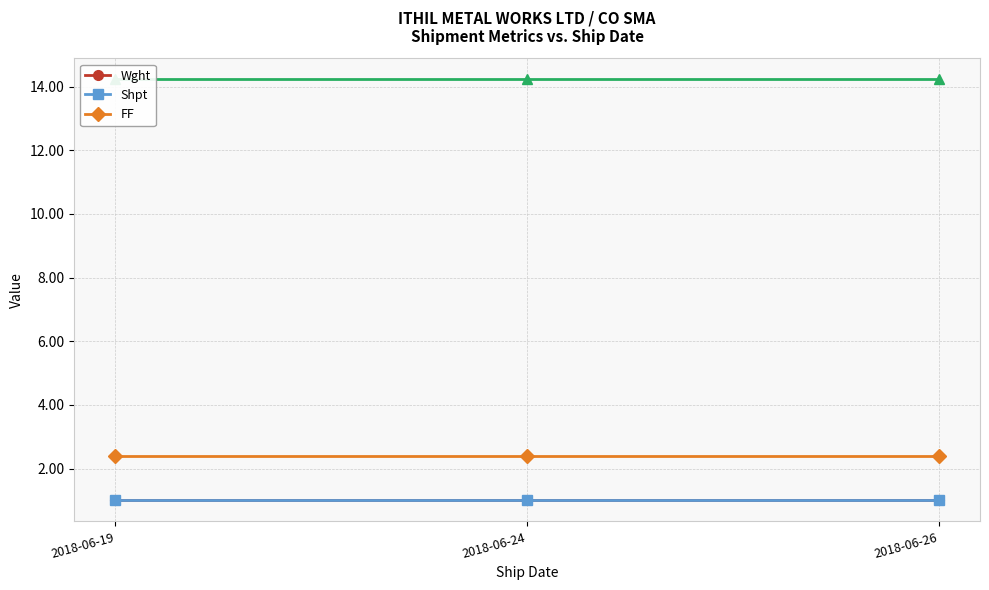

Does the chart have visible grid lines?

Yes